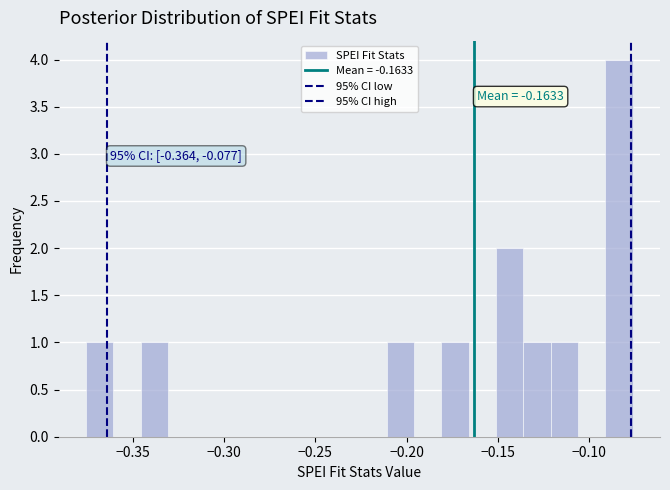

Read against the x-axis, roughly where is the centre of the tallest bar?

-0.085